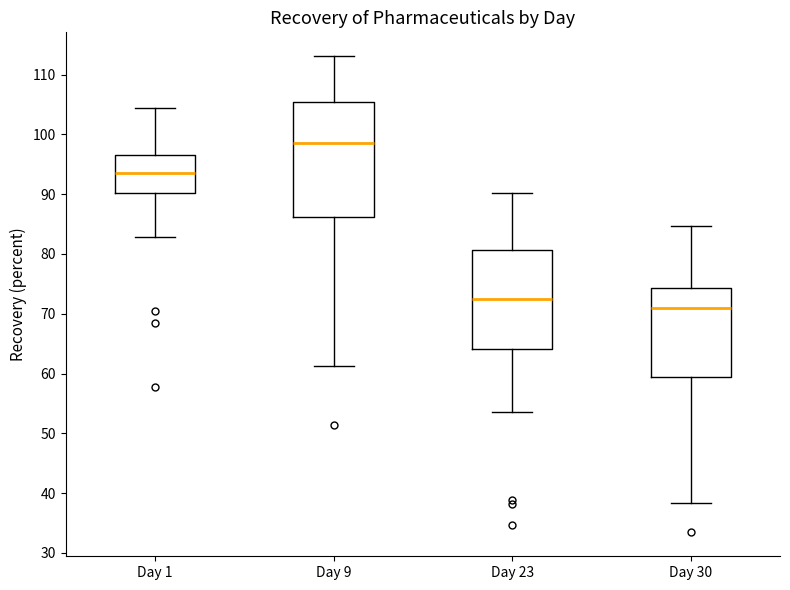

Reading left to right, read every box against the y-axis: the position of its median line, the range the box covers, and the ends of its whiskers. The values are not printed on the chart, so give them approximately, as read against the axis.

Day 1: median 94, box 90 to 97, whiskers 83 to 104
Day 9: median 99, box 86 to 105, whiskers 61 to 113
Day 23: median 72, box 64 to 81, whiskers 54 to 90
Day 30: median 71, box 59 to 74, whiskers 38 to 85